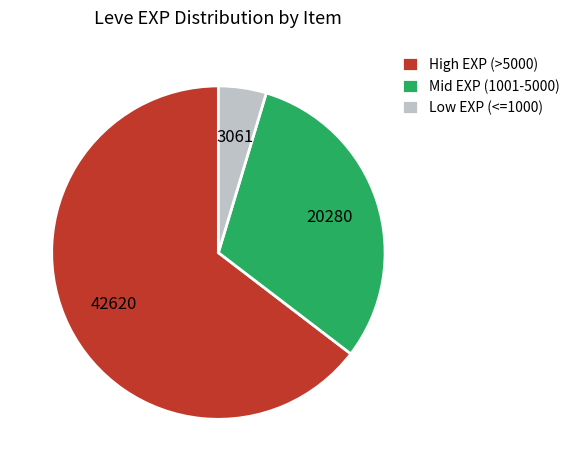

Rank the categories by value from lowest to highest.

Low EXP (<=1000), Mid EXP (1001-5000), High EXP (>5000)